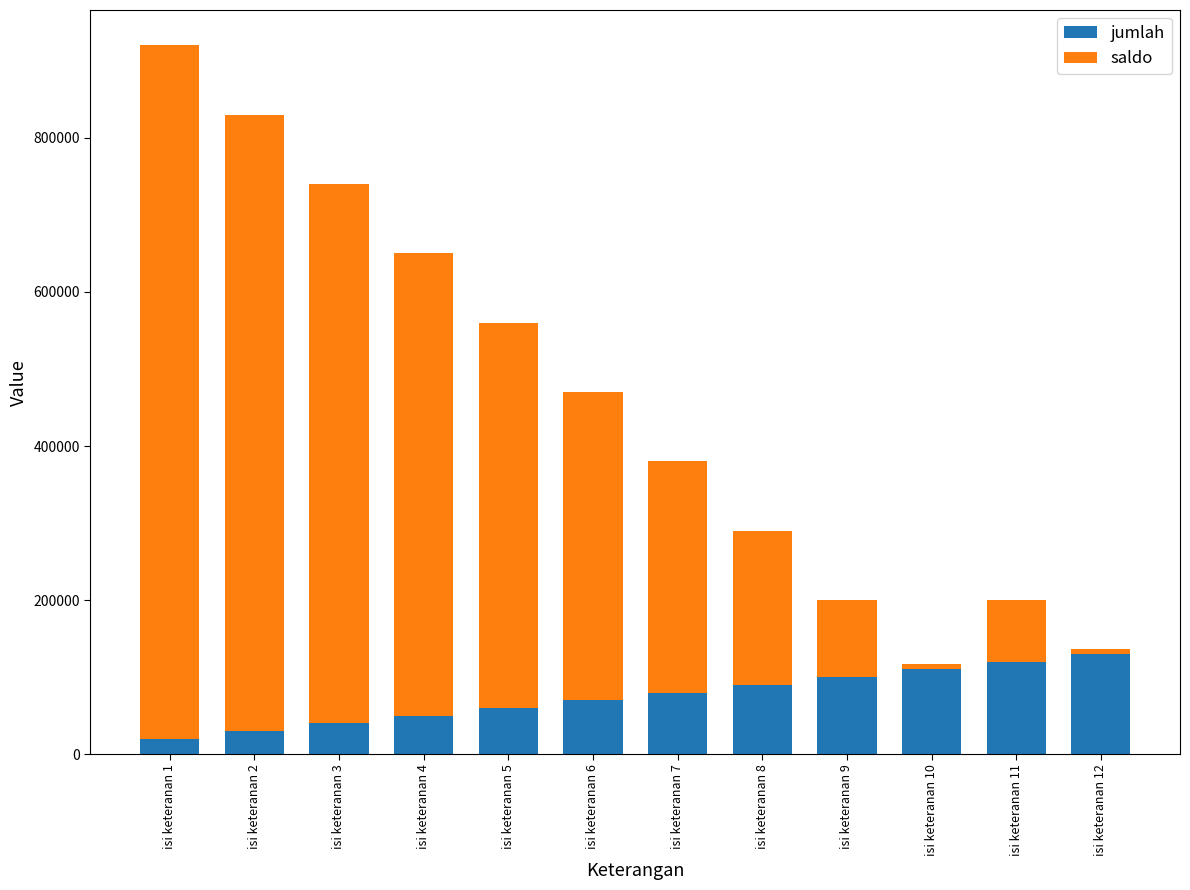

At which label does jumlah reach its minimum?

isi keteranan 1